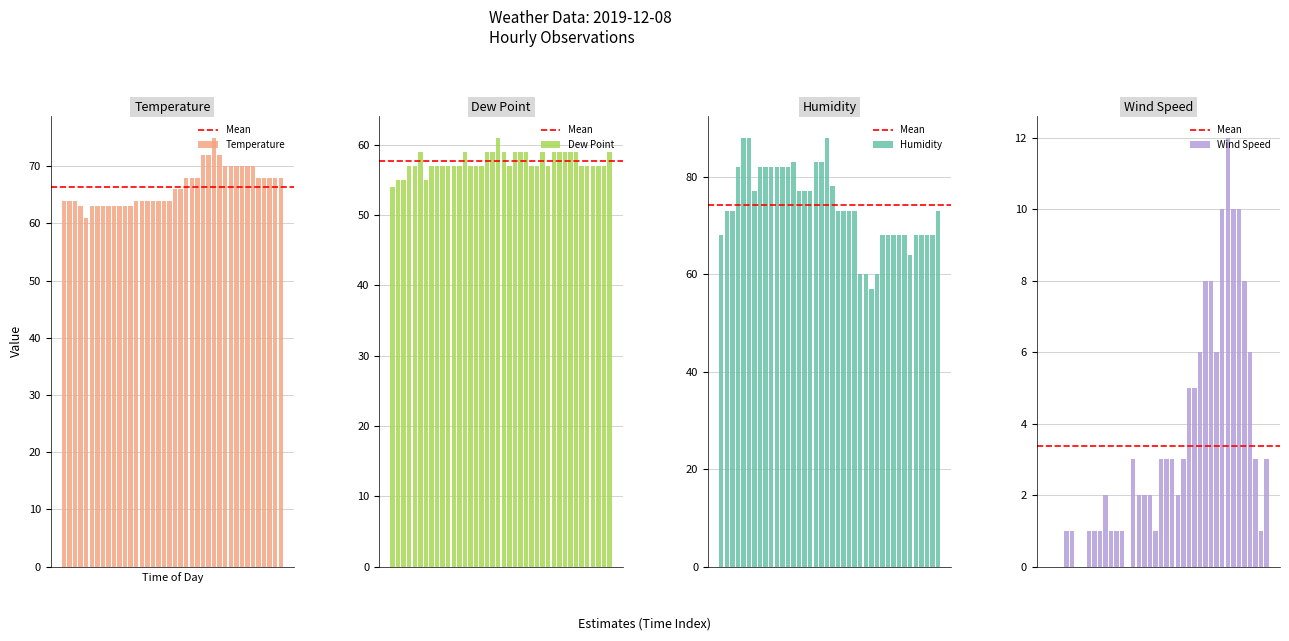

What is the average value of the Temperature series?

66